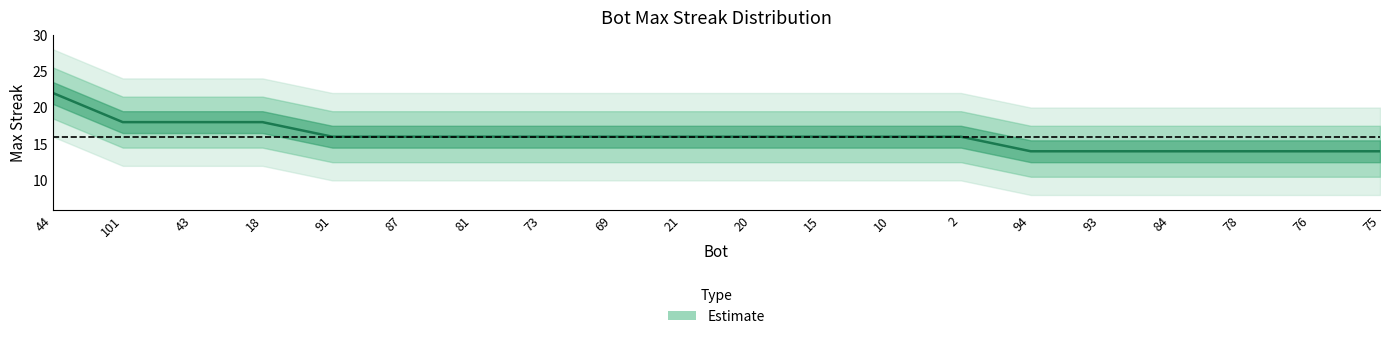

At which category does the chart reach its minimum across all series?

94